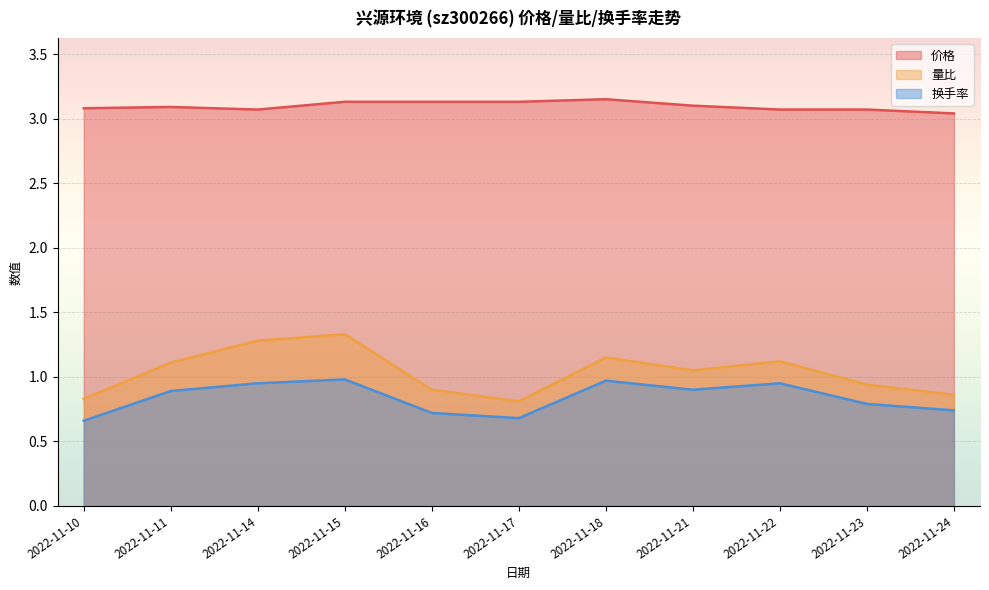

Between 2022-11-14 and 2022-11-23, which series saw the biggest shift?

量比